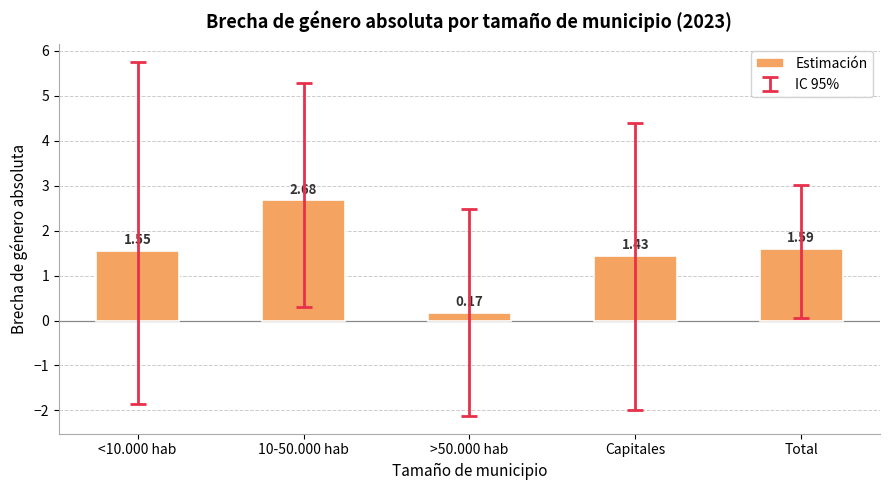

What is the label of the 4th bar from the right?

10-50.000 hab